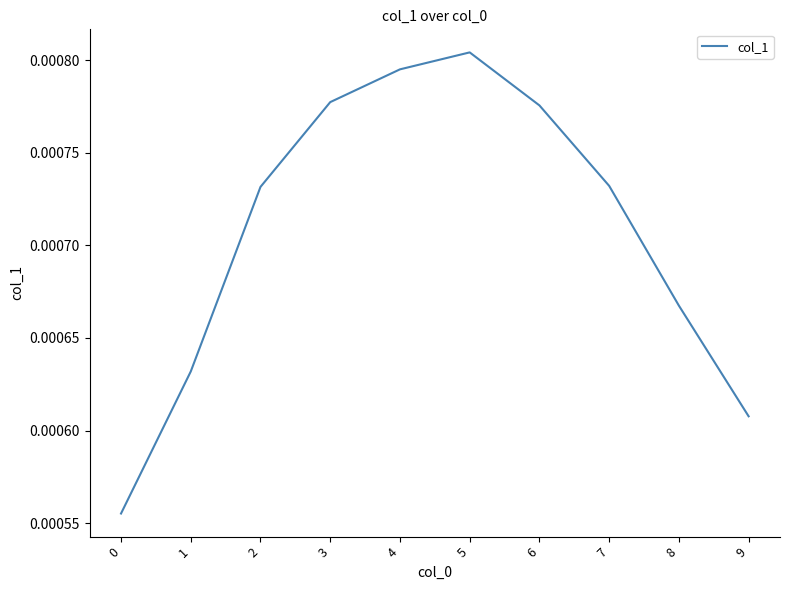

Which category has the highest value across all series?

5